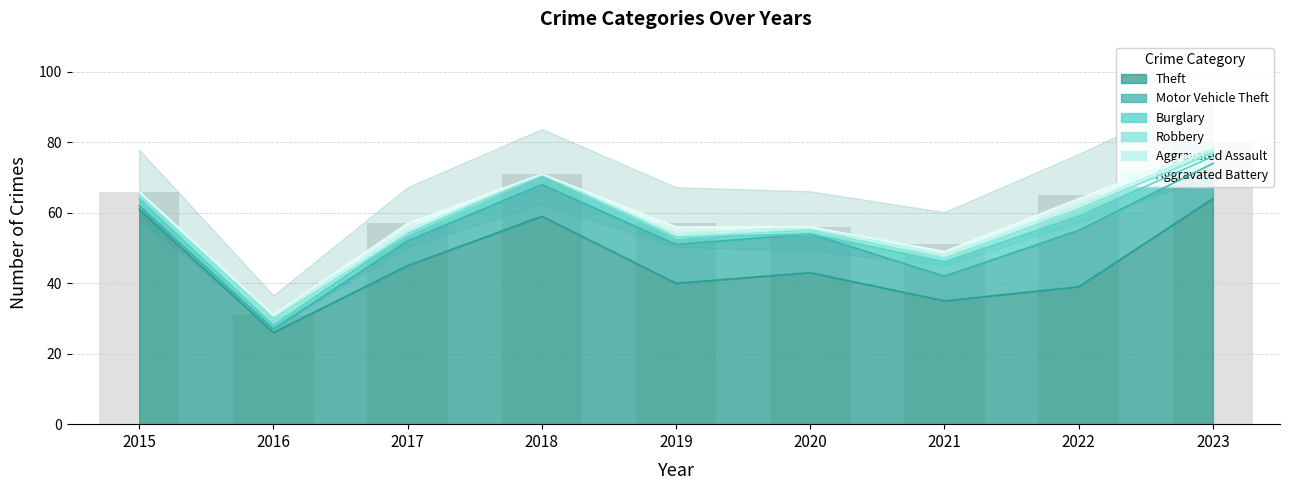

What is the sum of all Aggravated Battery values?

8